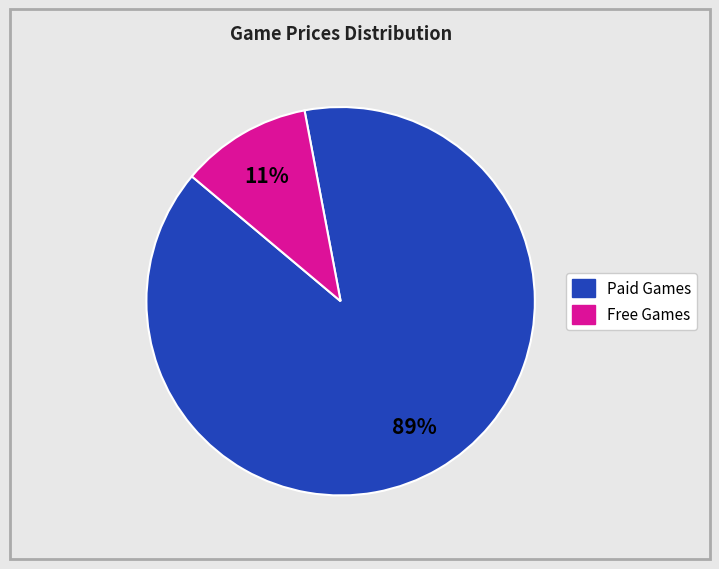

Does any single category account for the majority?

Yes